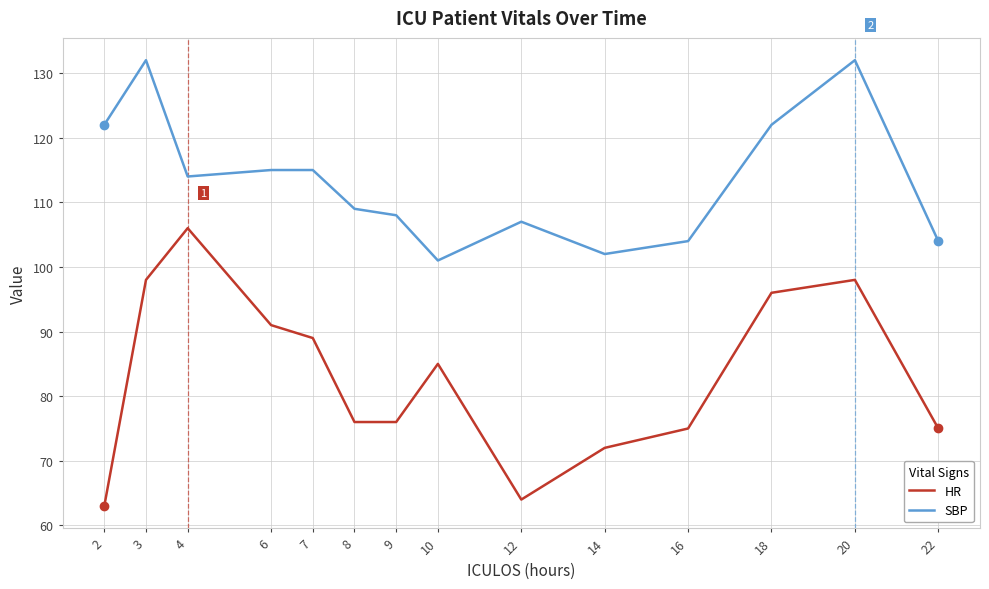

Reading left to right, extract all data points from this chart.

HR: 63	98	106	91	89	76	76	85	64	72	75	96	98	75
SBP: 122	132	114	115	115	109	108	101	107	102	104	122	132	104